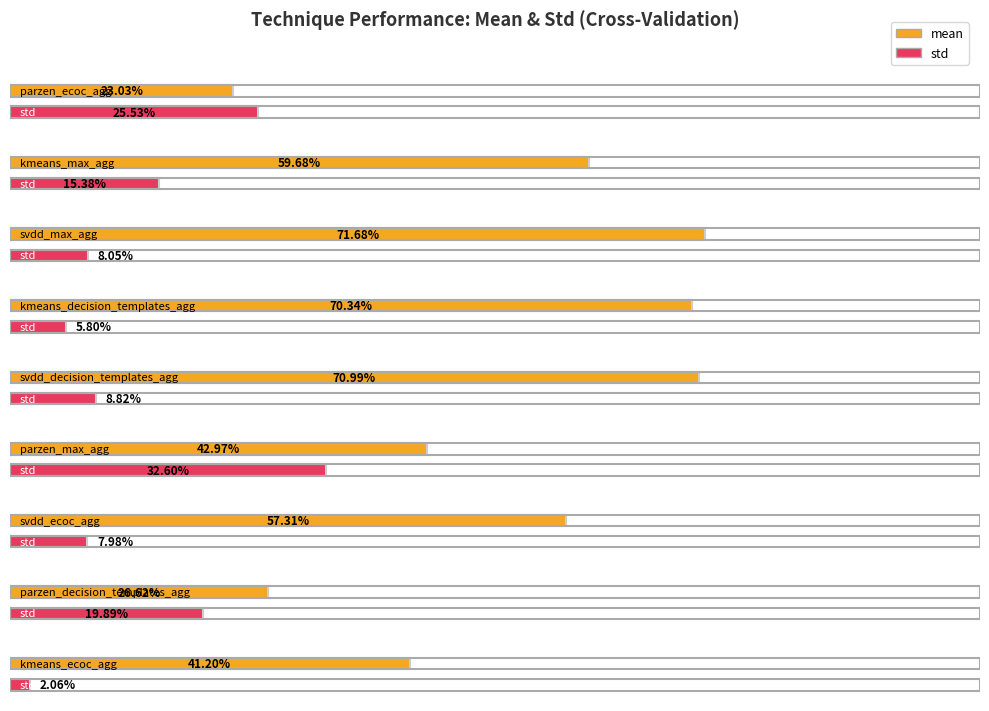

Which series has the largest total across all categories?

mean